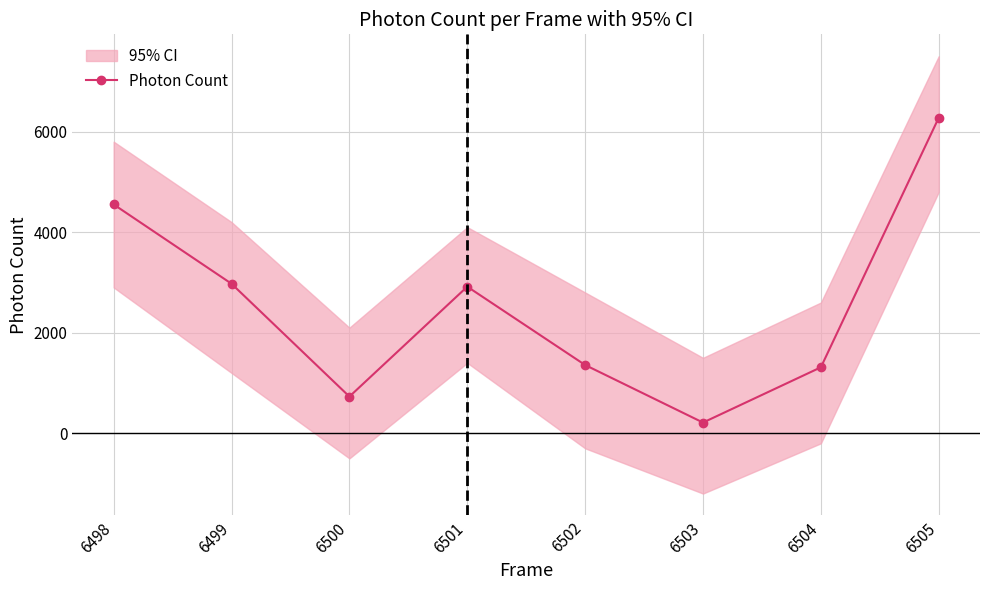

True or false: the data shows 4872.7 at 6499.

False